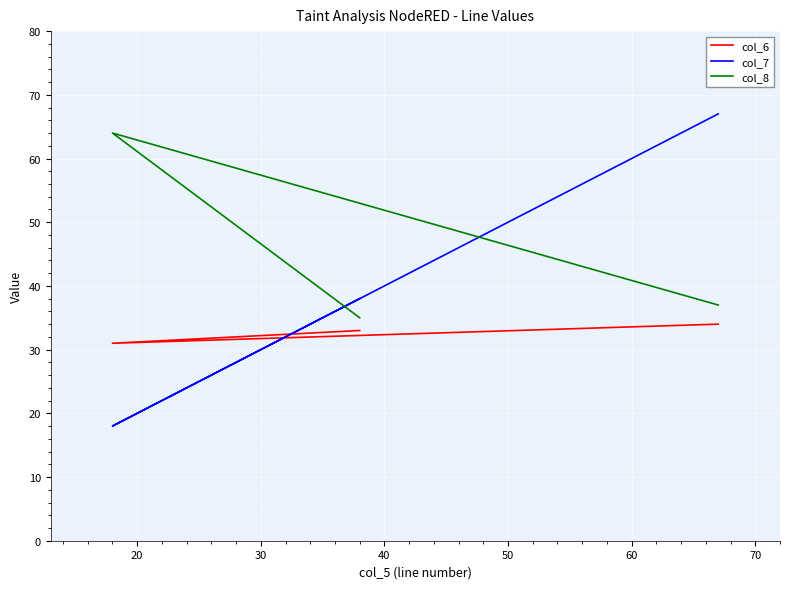

At how many categories does at least one series exceed 59?

2